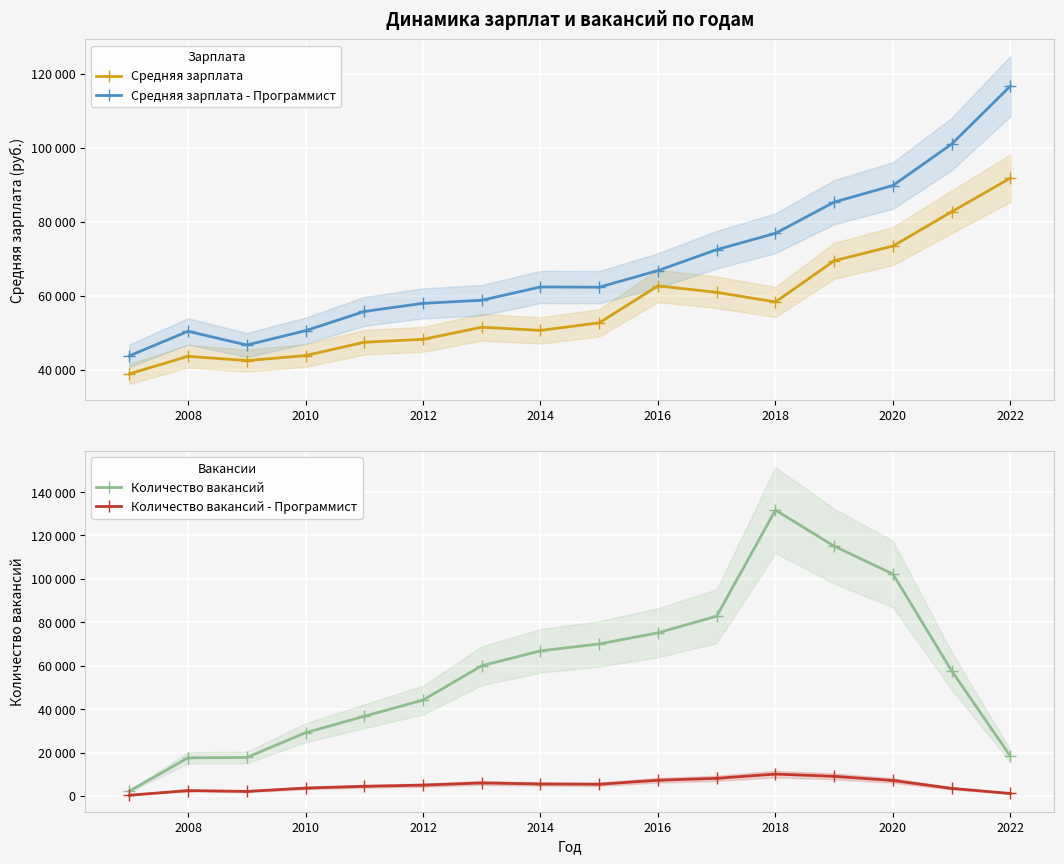

What position from the right is 2008?

15